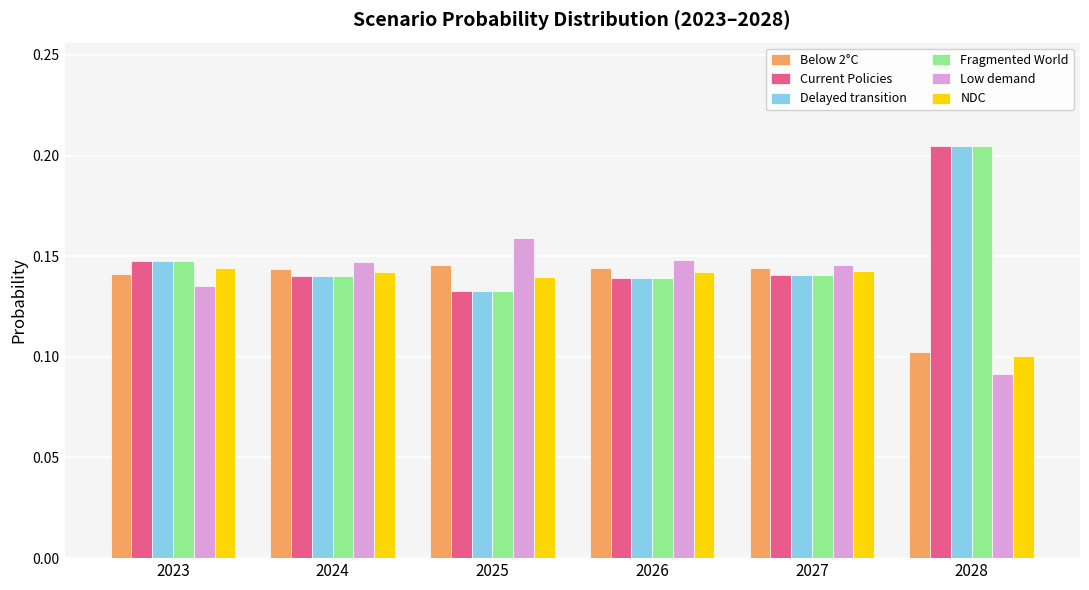

Does the chart contain stacked bars?

No